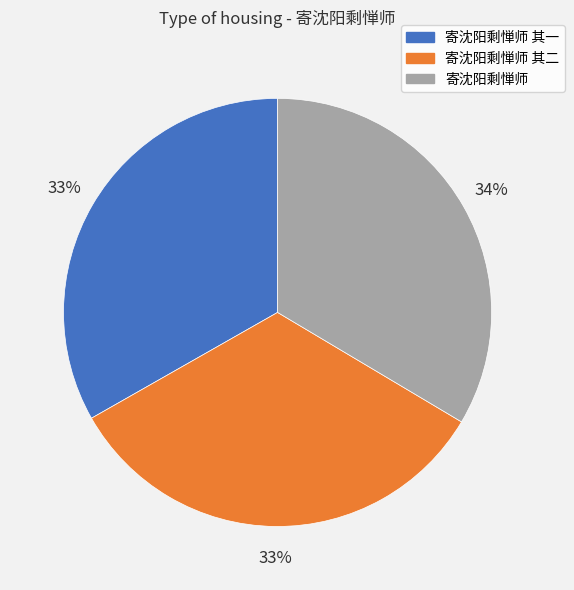

What is the ratio of the value at 寄沈阳剩惮师 其二 to the value at 寄沈阳剩惮师?

1.0